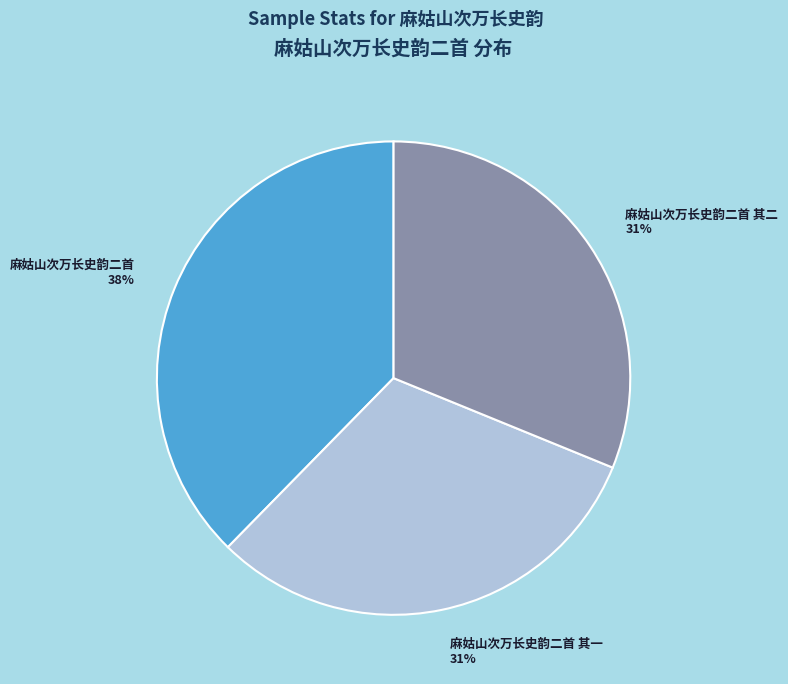

To the nearest percent, what is the combined percentage of 麻姑山次万长史韵二首 and 麻姑山次万长史韵二首 其二?

69%